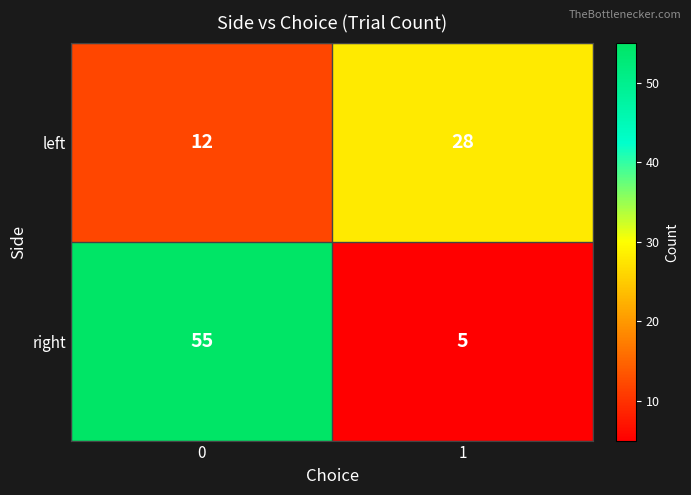

What is the spread (max minus min) of values at 1?

23